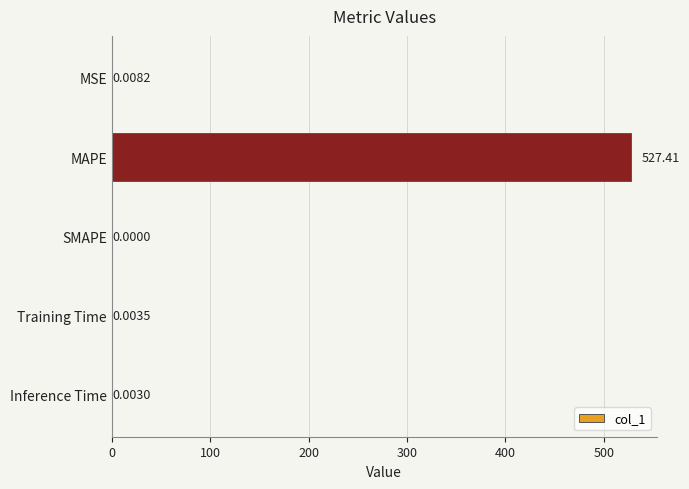

What is the sum of the values at MAPE and Inference Time?

527.4